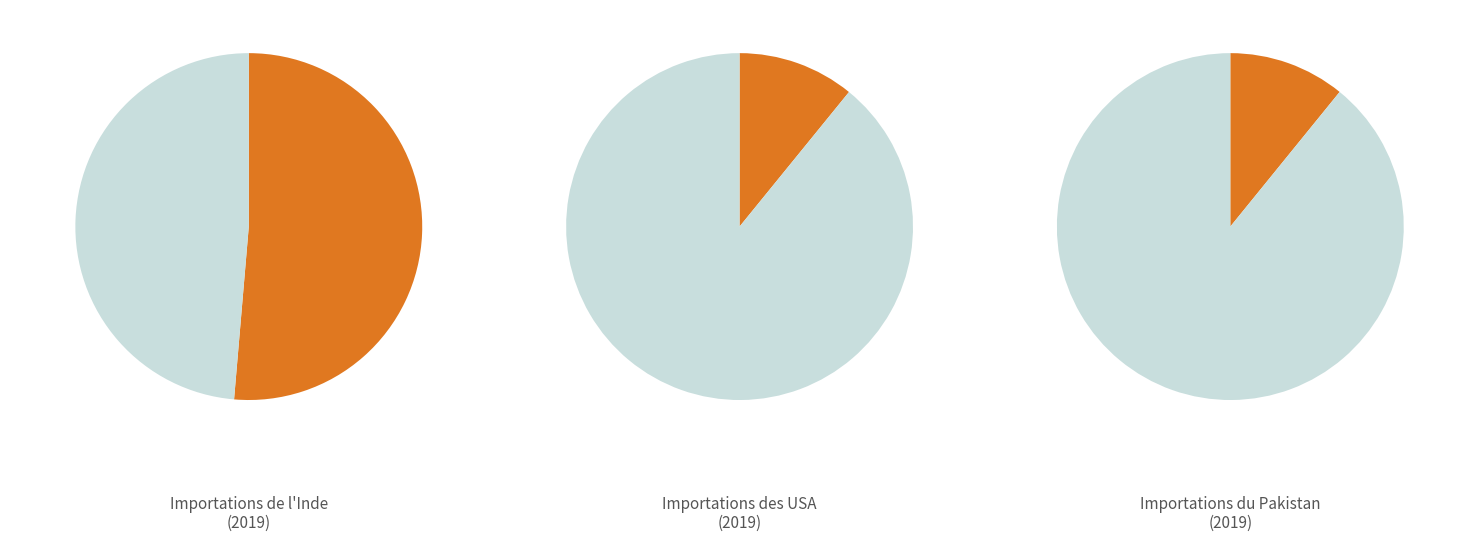

What is the majority slice?

Inde